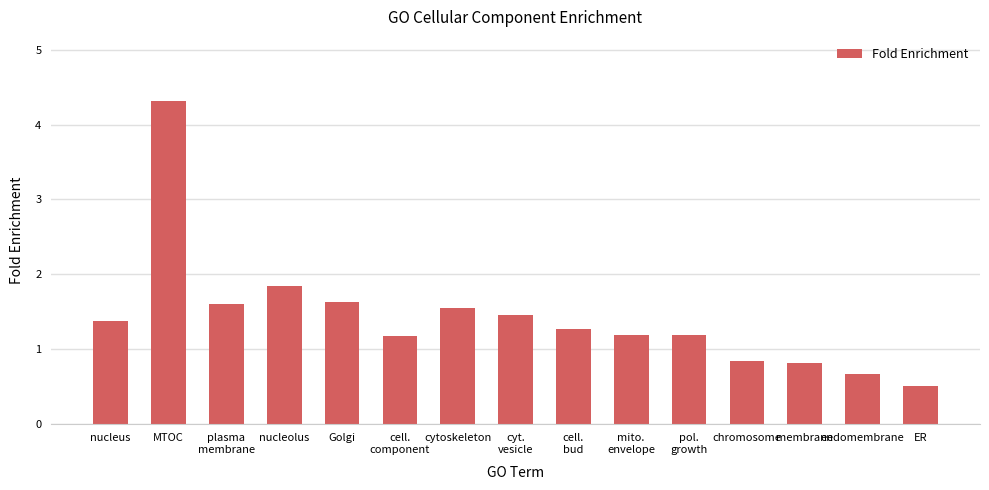

Does the chart contain any negative values?

No